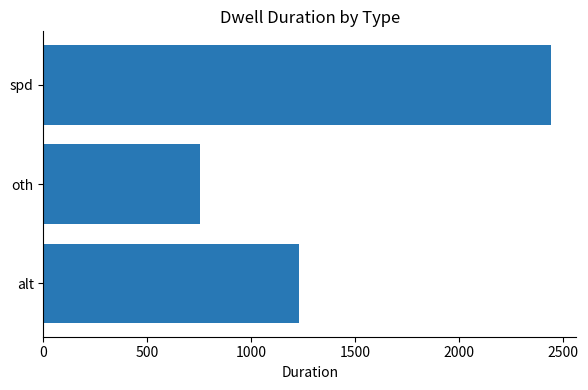

What is the sum of all values?

4428